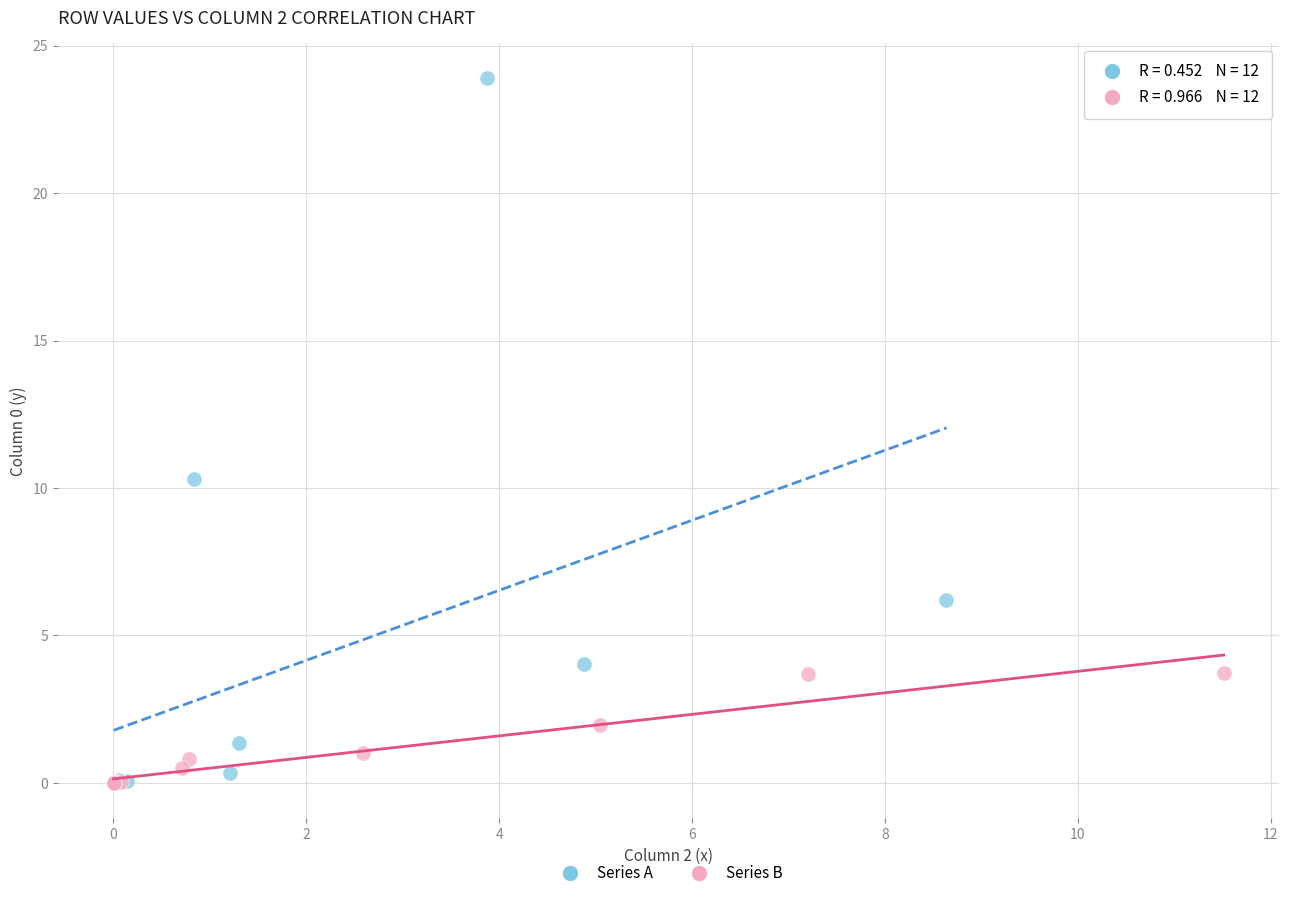

What are all the series names shown in the legend?

Series A, Series B